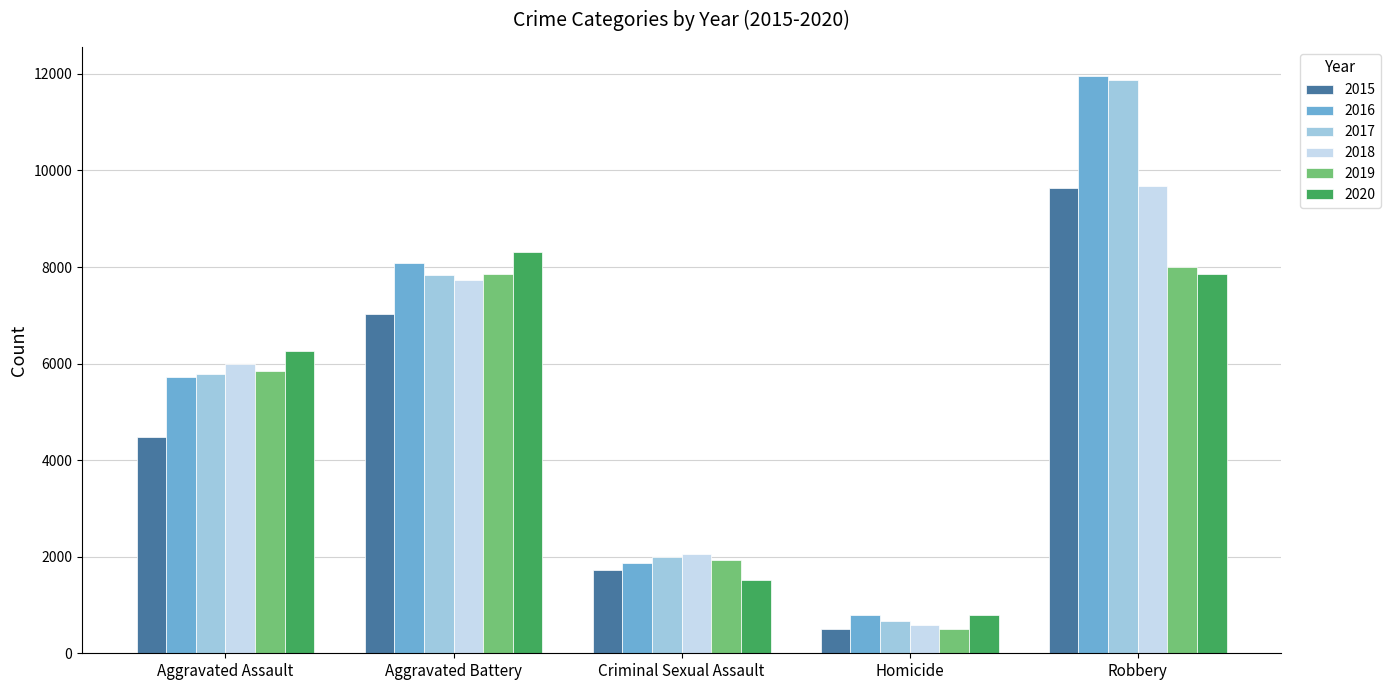

How many bars are there in each group?

6